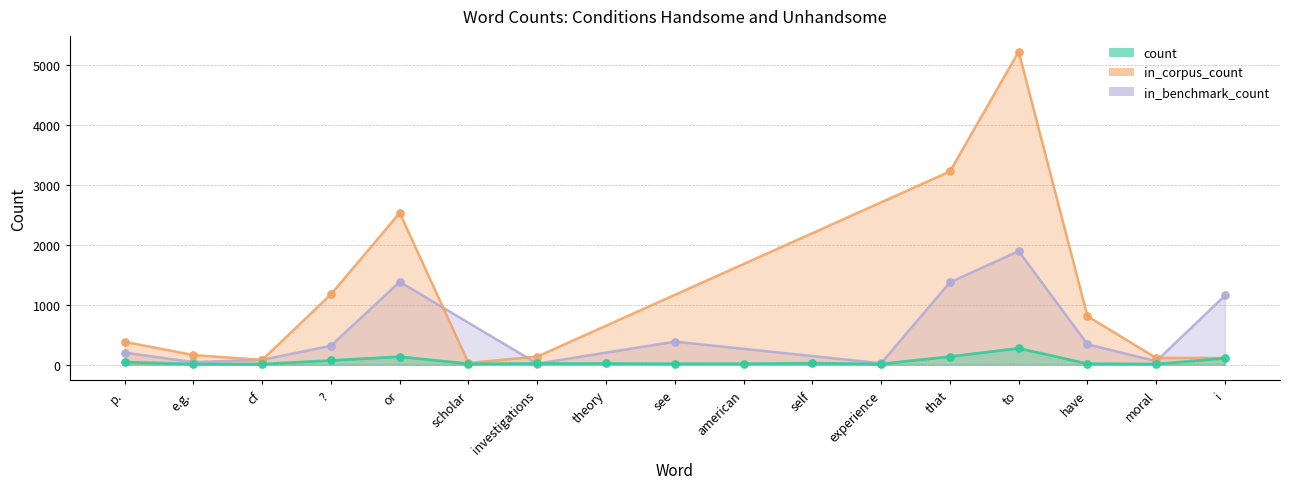

Which series has the widest spread of values?

in_corpus_count